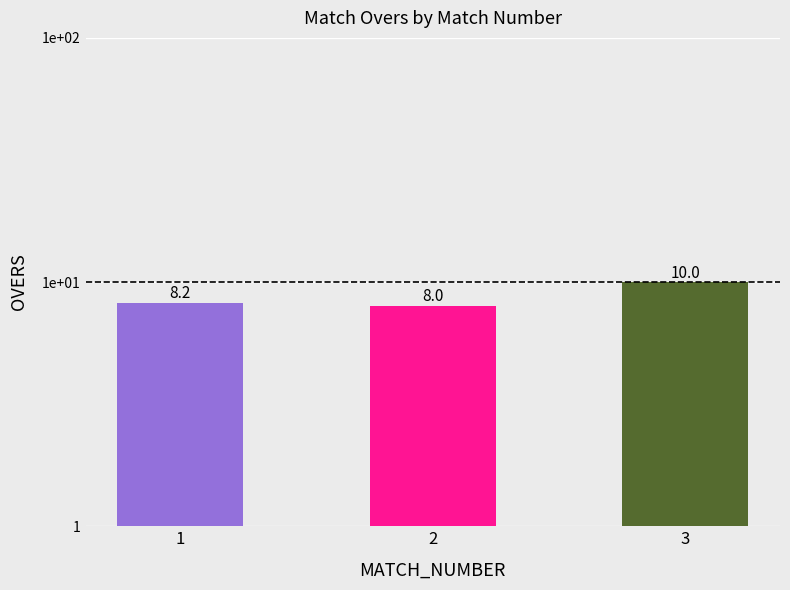

Which has a higher value, 1 or 3?

3